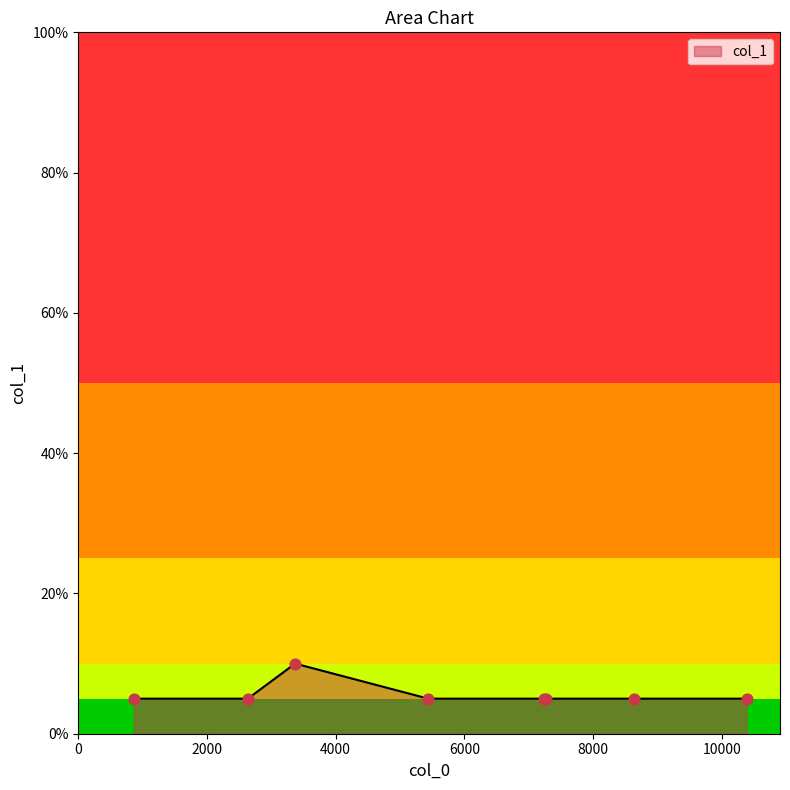

What is the maximum value shown in the chart?

10